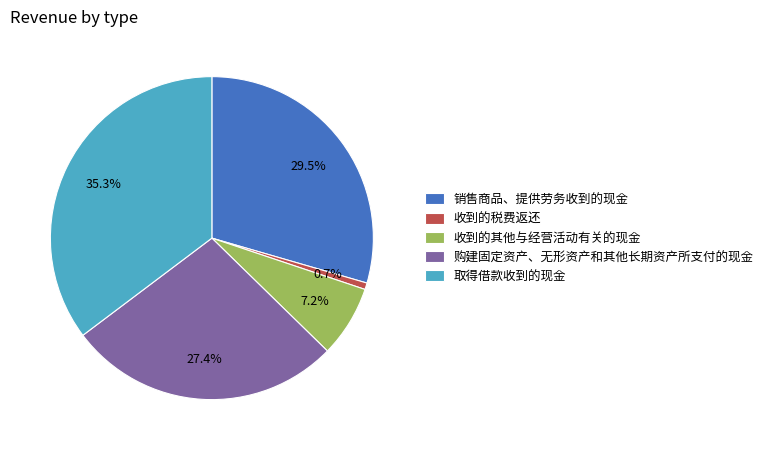

How many slices are in this pie chart?

5